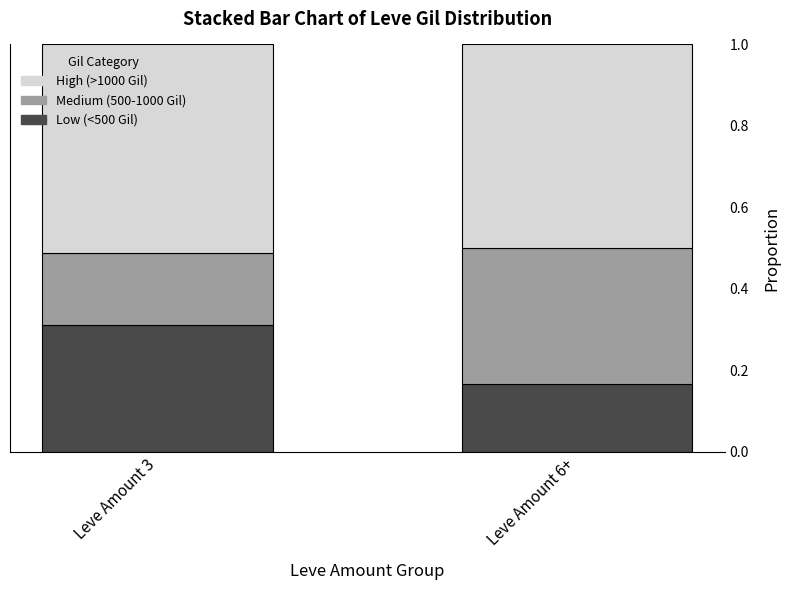

What is the total value across all series at Leve Amount 3?

1.0